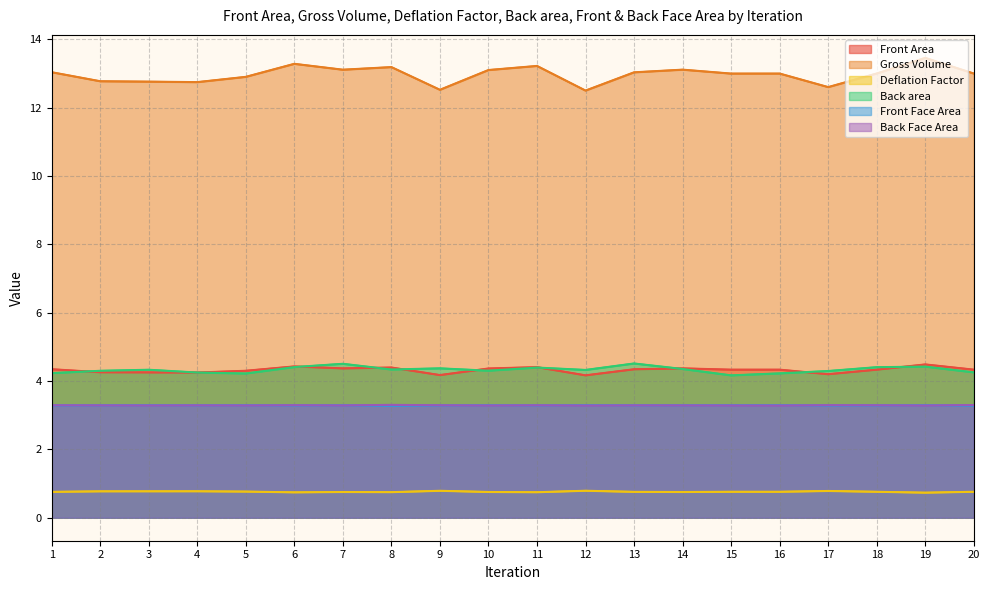

How many data points does each series have?

20